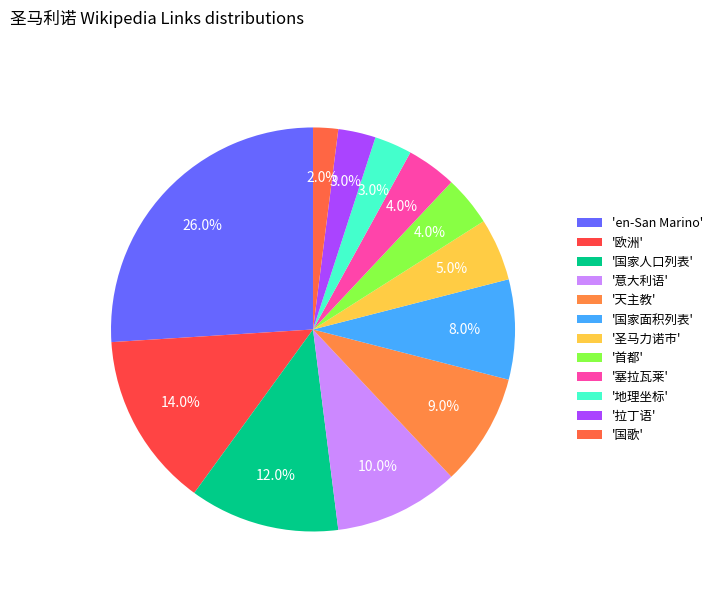

How many segments does this pie chart have?

12